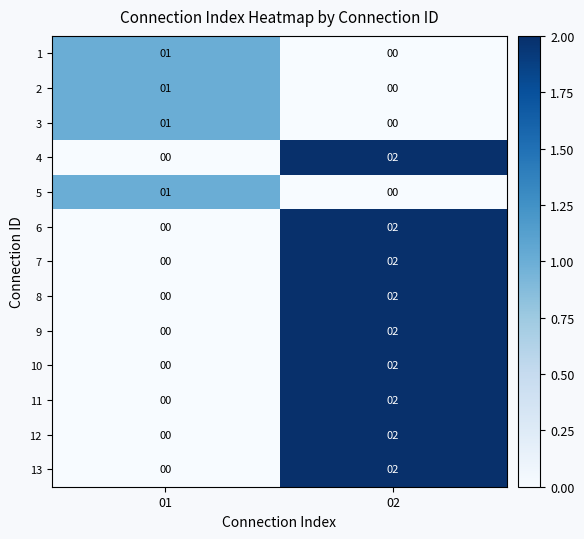

What is the total value across all series at 02?

18